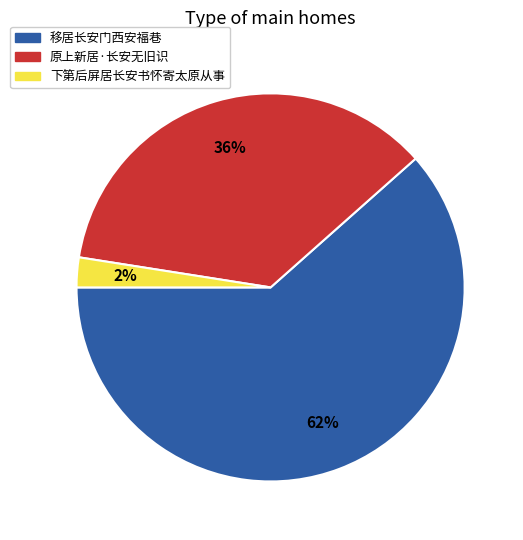

Which category has the biggest portion of the pie?

移居长安门西安福巷